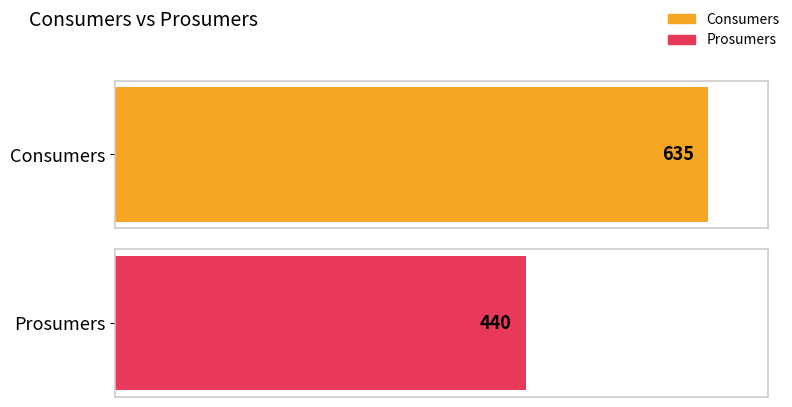

What are all the series names shown in the legend?

Consumers, Prosumers